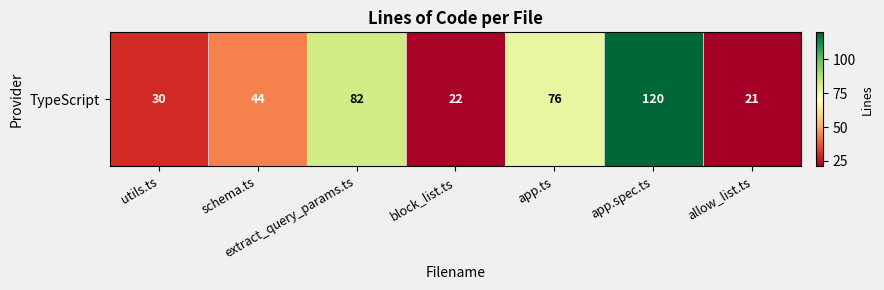

What is the minimum value shown in the chart?

21